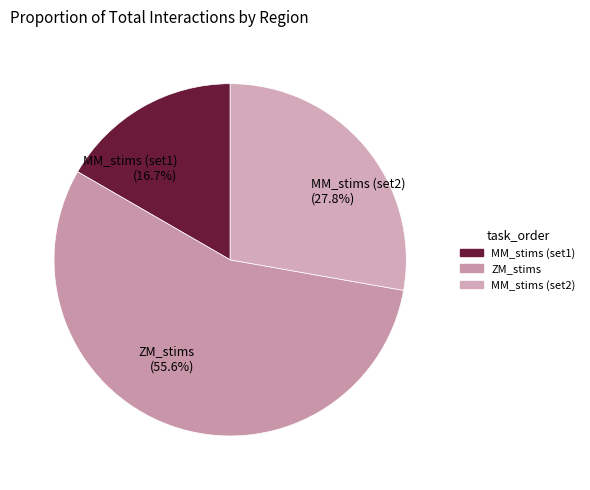

Is MM_stims (set2) the majority of the pie?

No